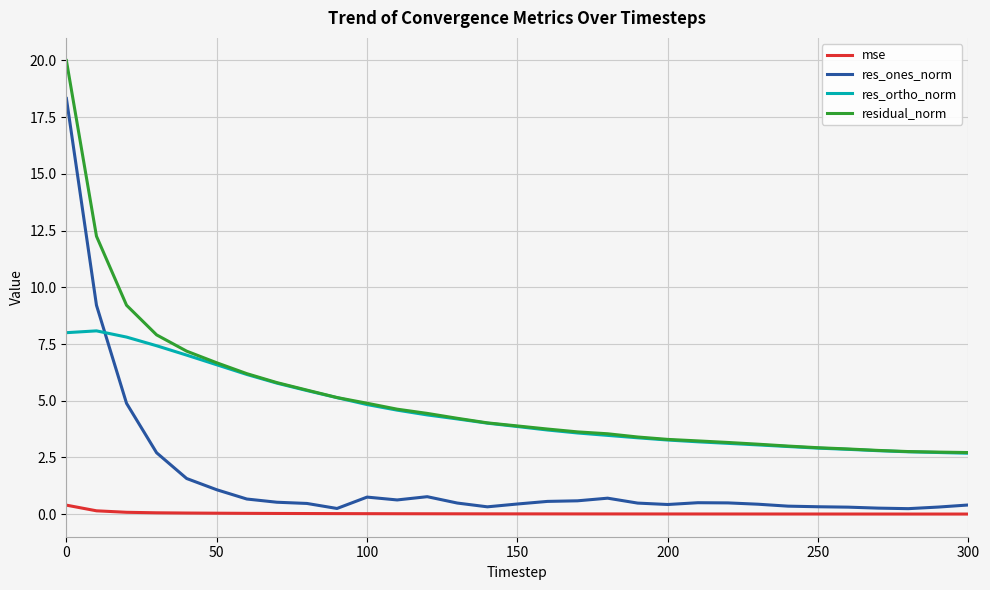

Is this an area chart (filled region under the line)?

No